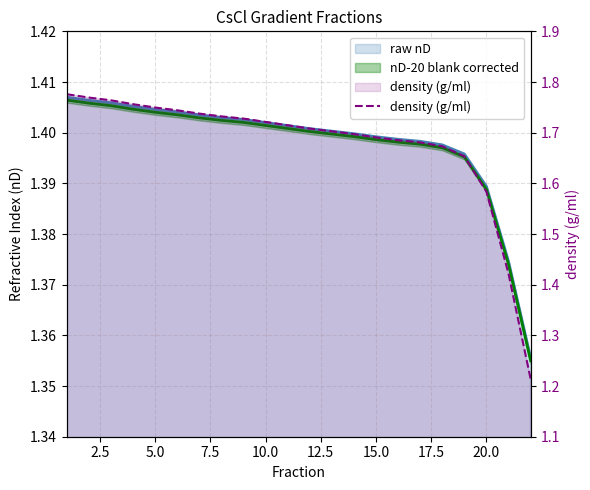

What is the value of the 11th point from the left?

1.7